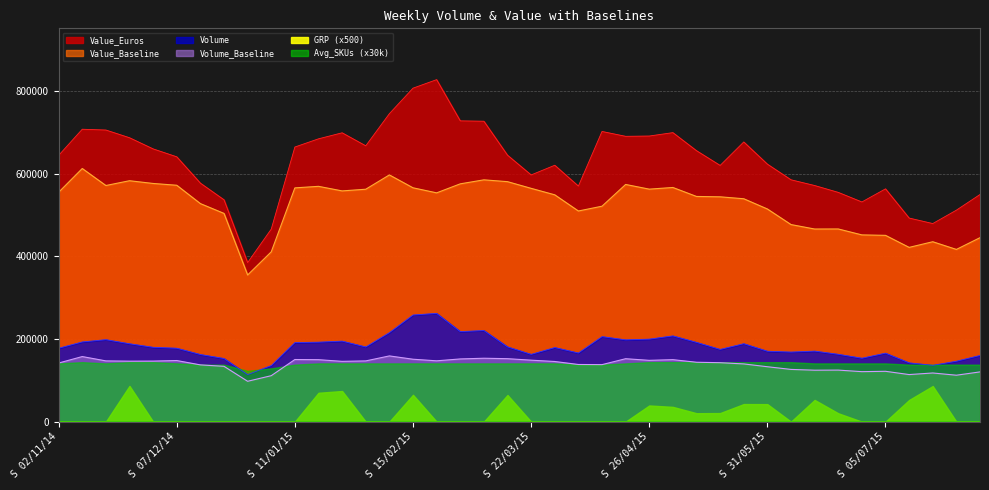

Which series changed the most between S 05/04/15 and S 26/07/15?

Value_Baseline